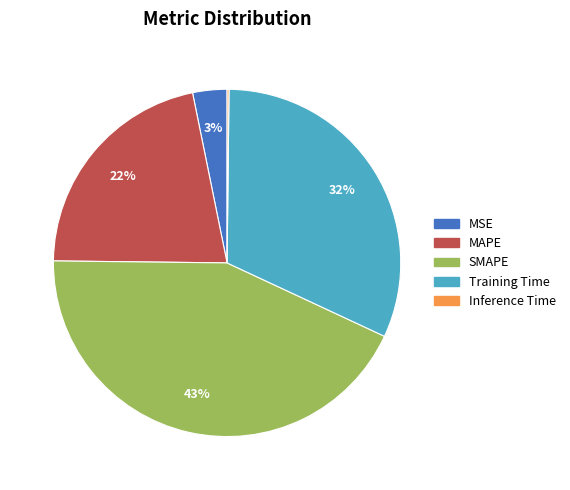

The SMAPE slice represents 38% of the pie. True or false?

False